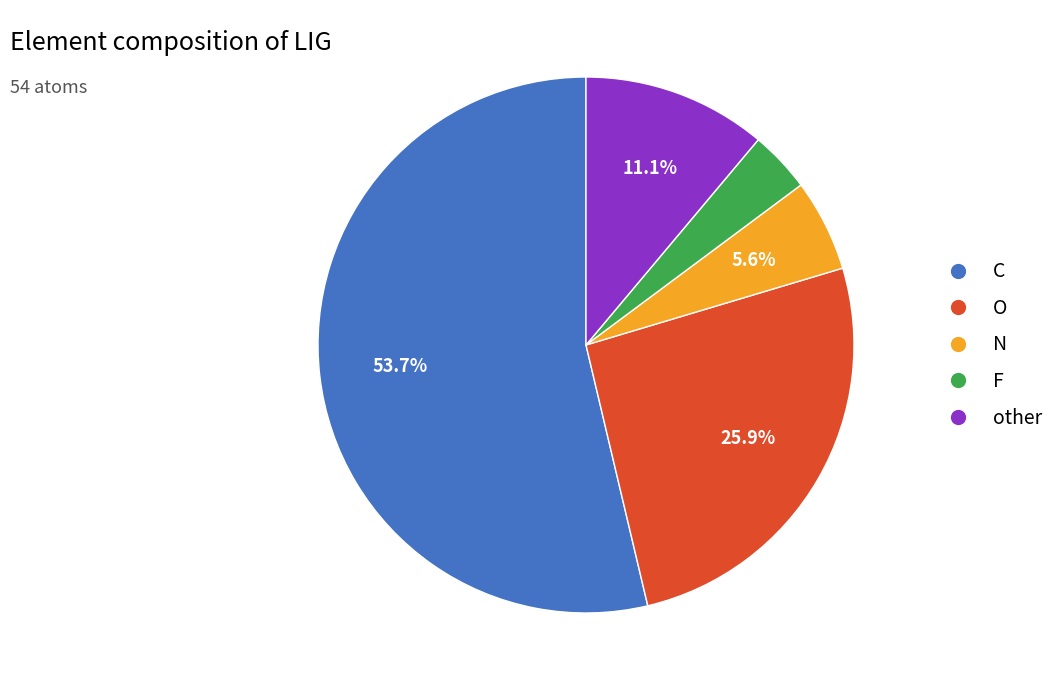

What percentage is the other slice, to the nearest percent?

11%